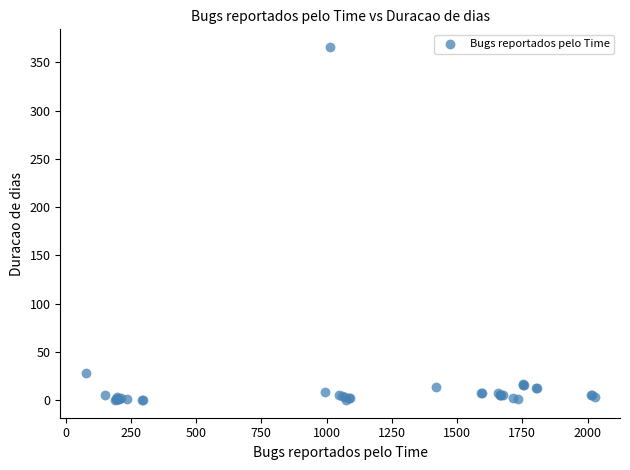

What Y value in the scatter plot is closest to 183?

28